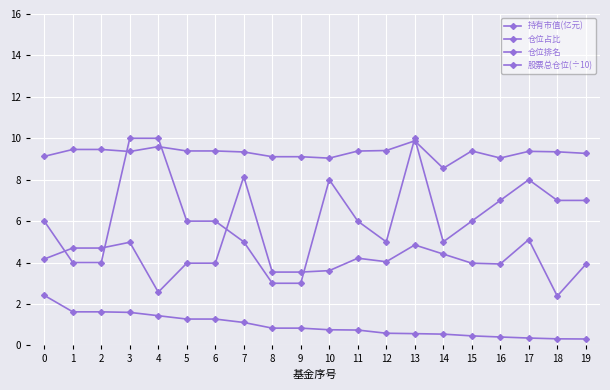

What is the difference between the maximum and minimum values in the 持有市值(亿元) series?

2.1